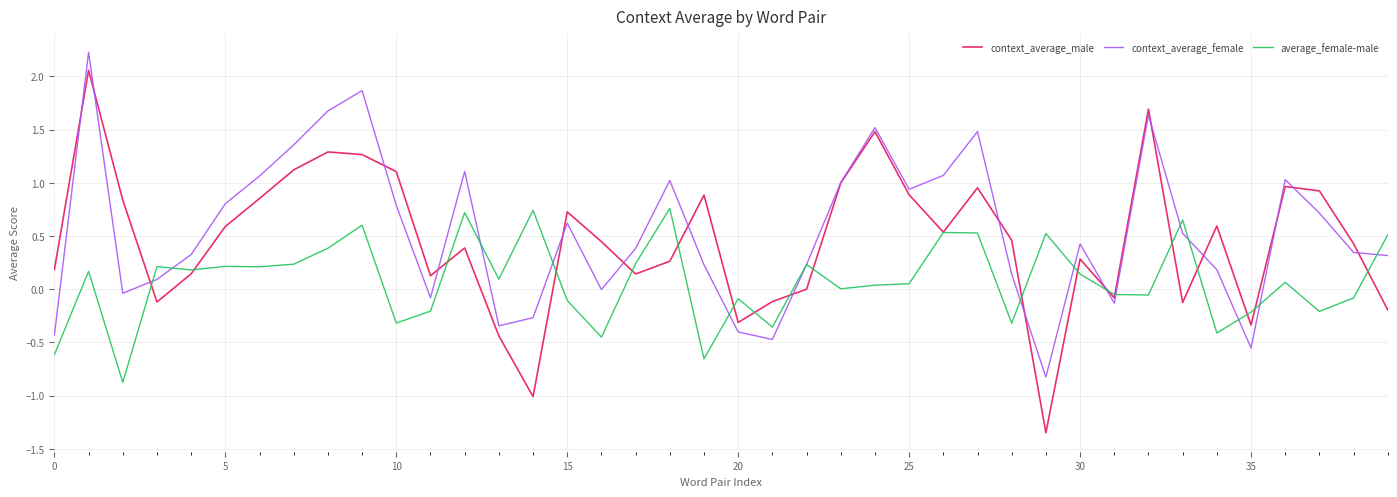

List the series in order of their overall mean, highest first.

context_average_female, context_average_male, average_female-male